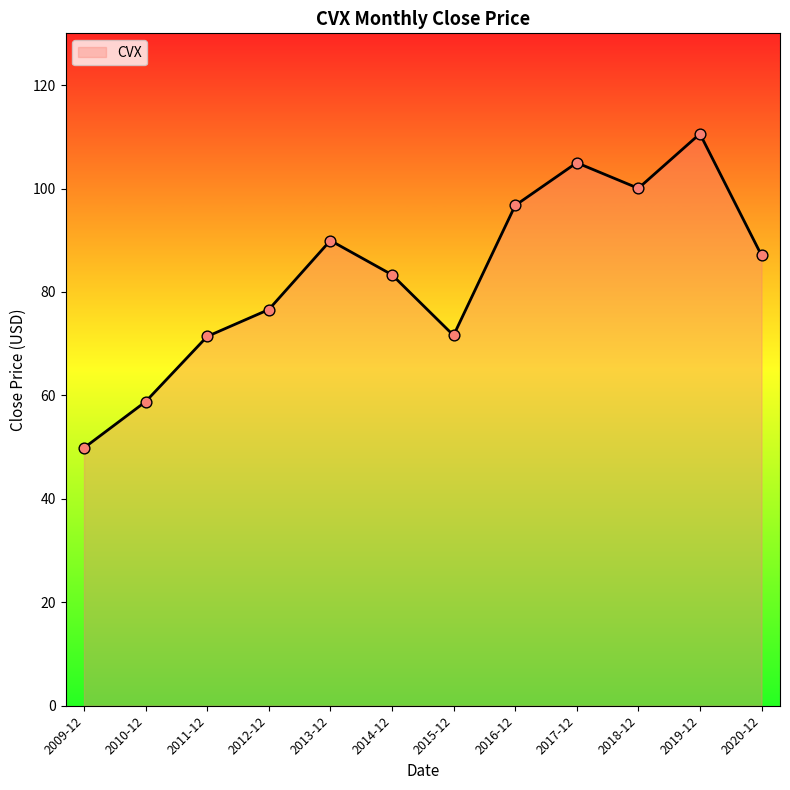

Which has a higher value, 2013-12 or 2009-12?

2013-12